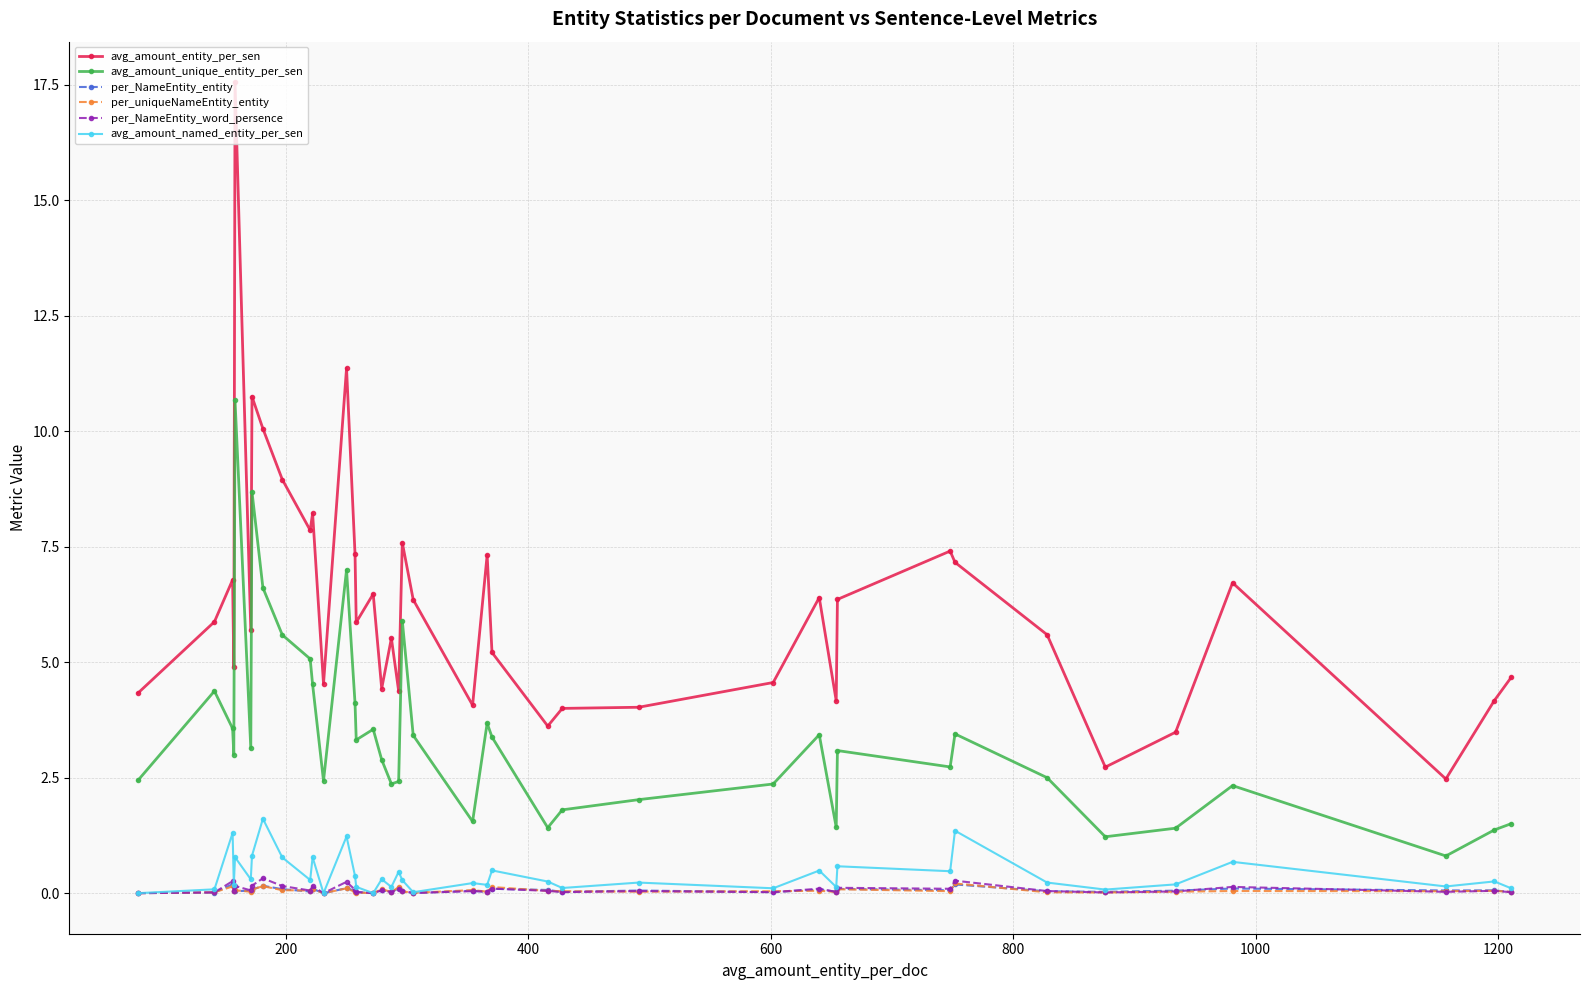

What is the maximum value shown in the chart?

17.6